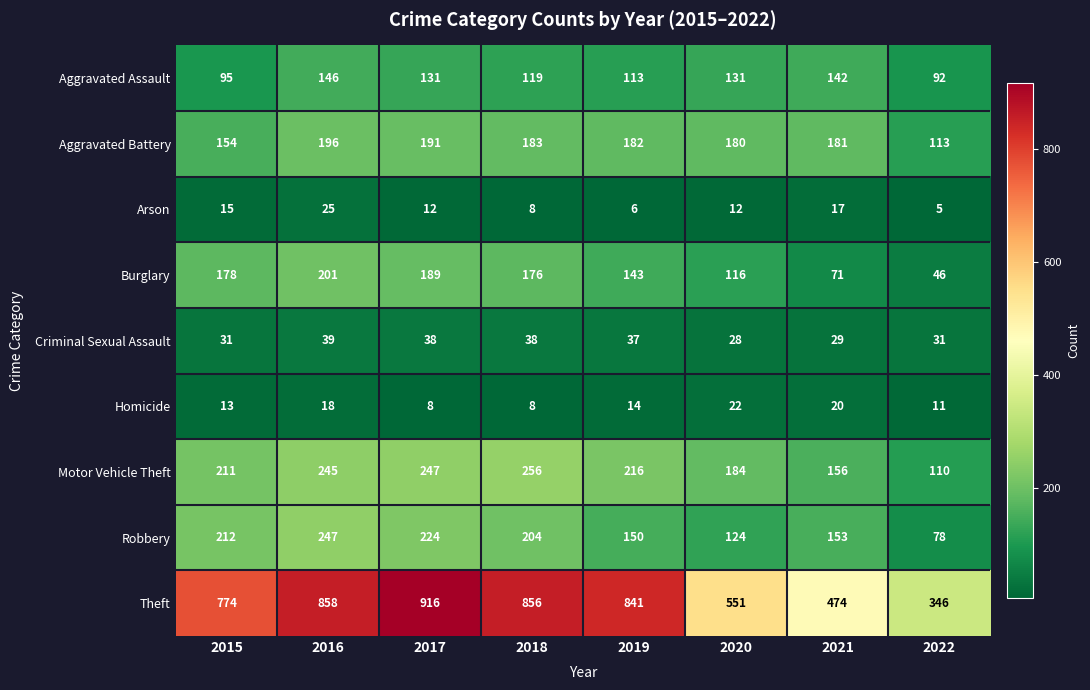

List the series in order of their peak value, lowest first.

Homicide, Arson, Criminal Sexual Assault, Aggravated Assault, Aggravated Battery, Burglary, Robbery, Motor Vehicle Theft, Theft